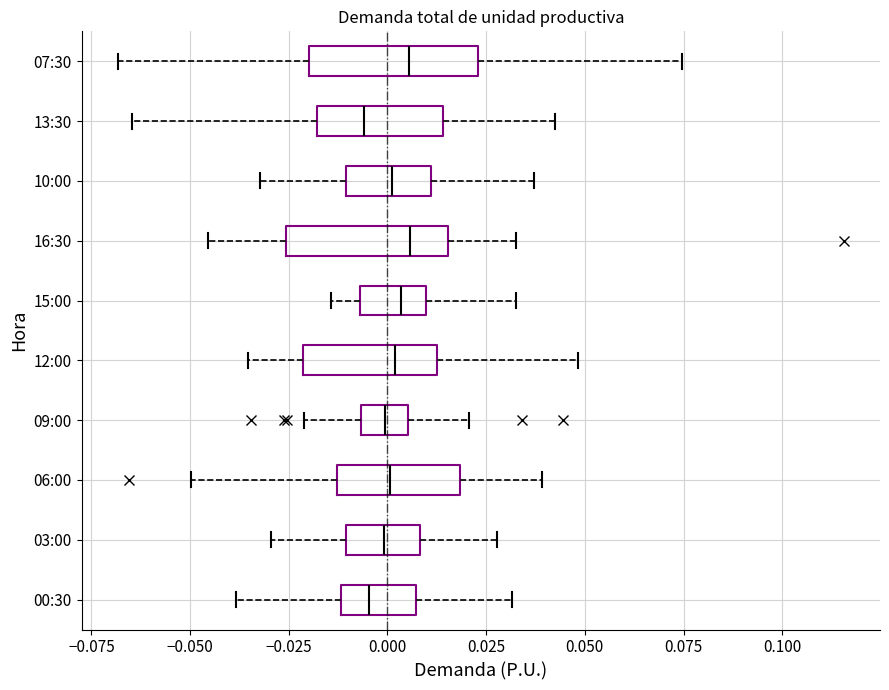

Where does the median line of the box for 12:00 sit on the x-axis? The values are not printed on the chart, so give them approximately, as read against the axis.

0.000